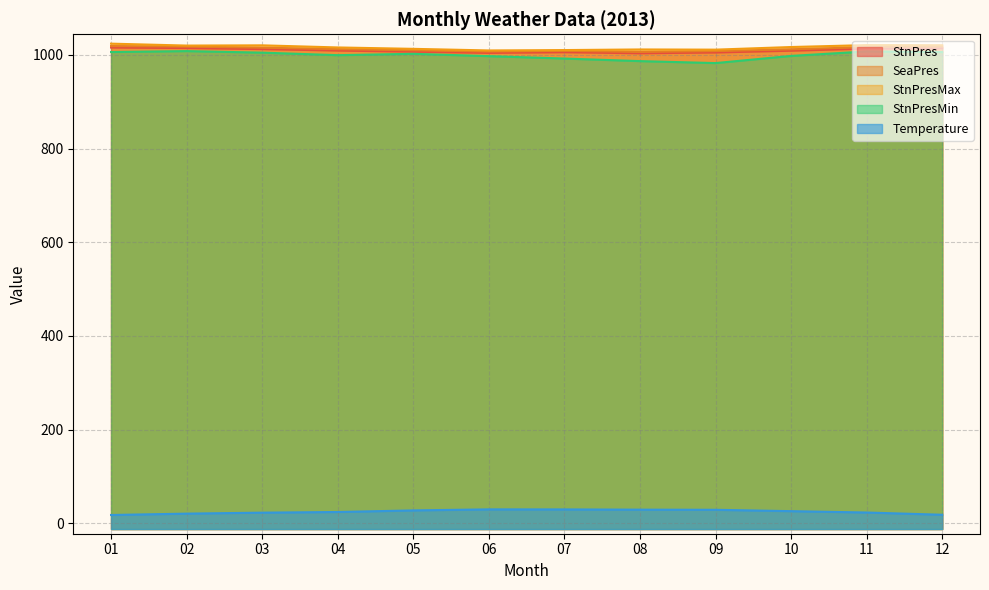

In Temperature, how many points are higher than both neighbors (excluding endpoints)?

1